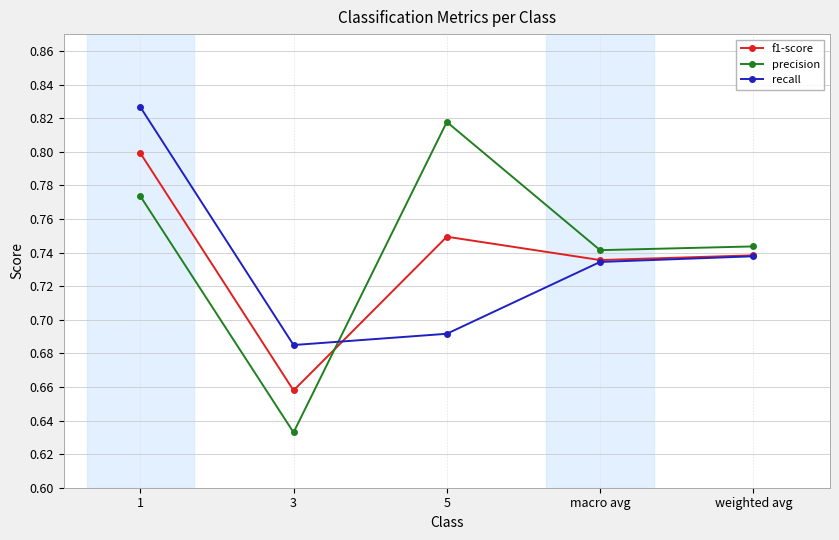

What is the difference between the maximum and second lowest values in the recall series?

0.1